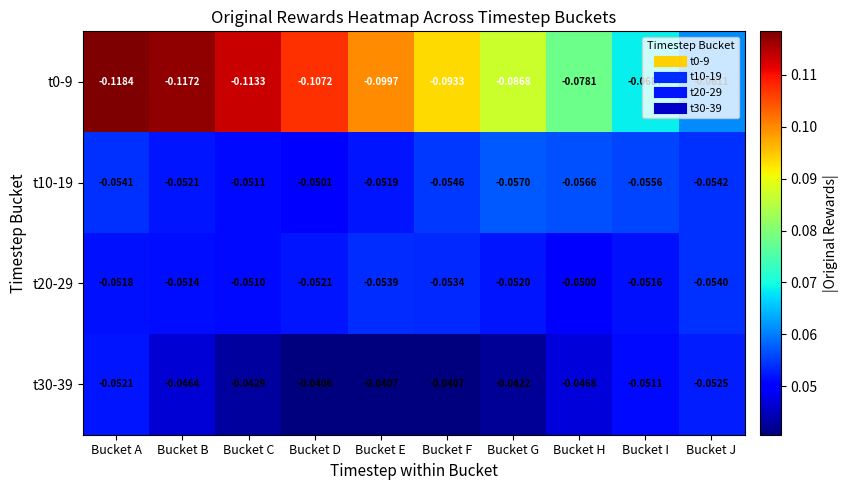

Is the value of t10-19 at Bucket D greater than the value of t0-9 at Bucket B?

Yes